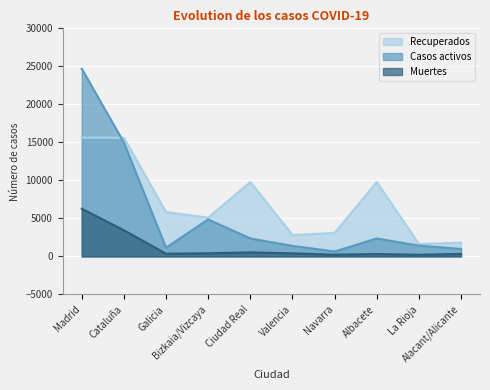

What position from the right is Albacete?

3